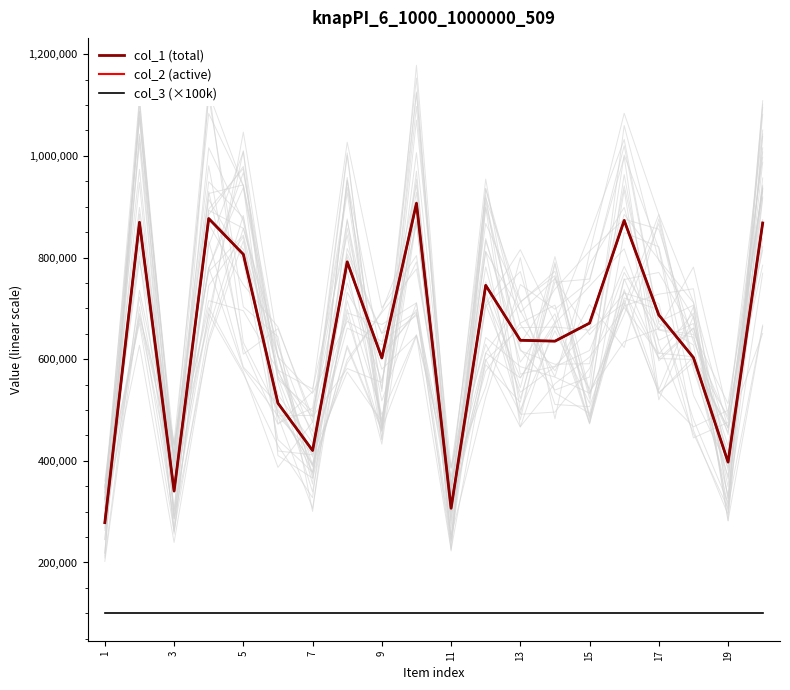

True or false: col_1 (total) and col_3 (×100k) cross at least once.

False